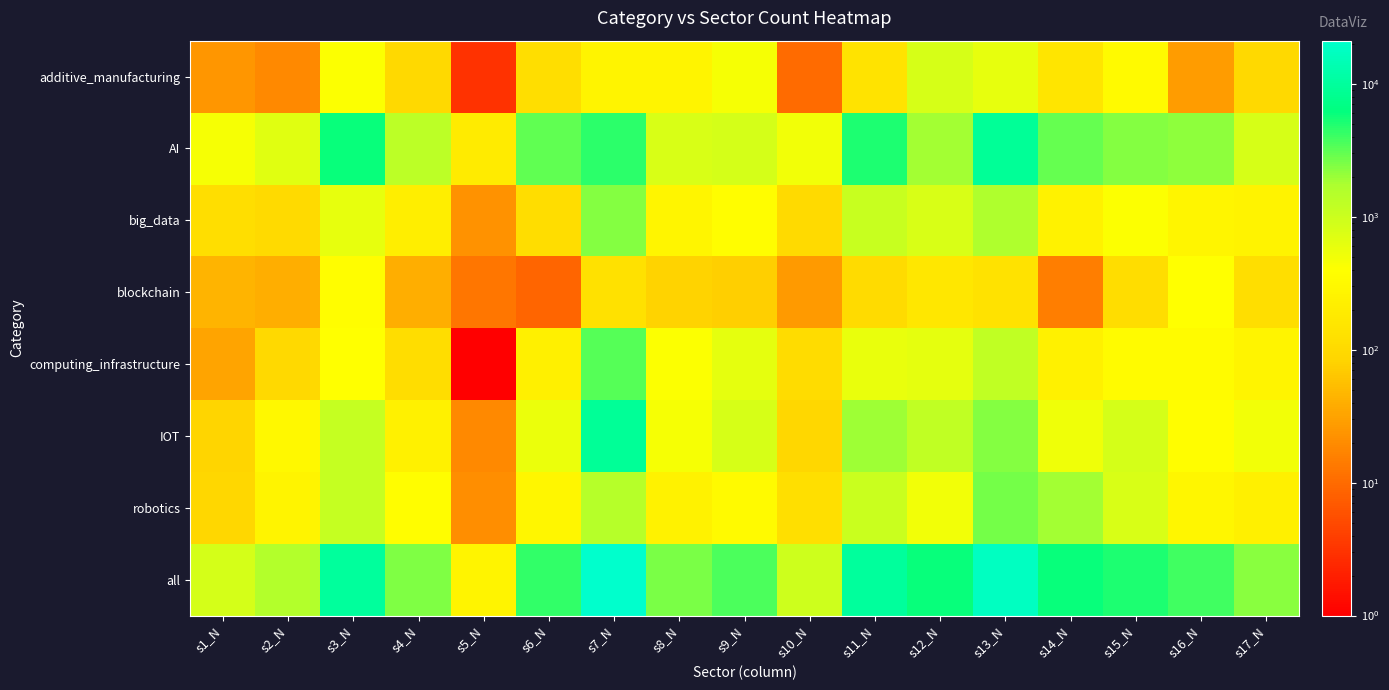

At how many categories does at least one series exceed 16545?

2